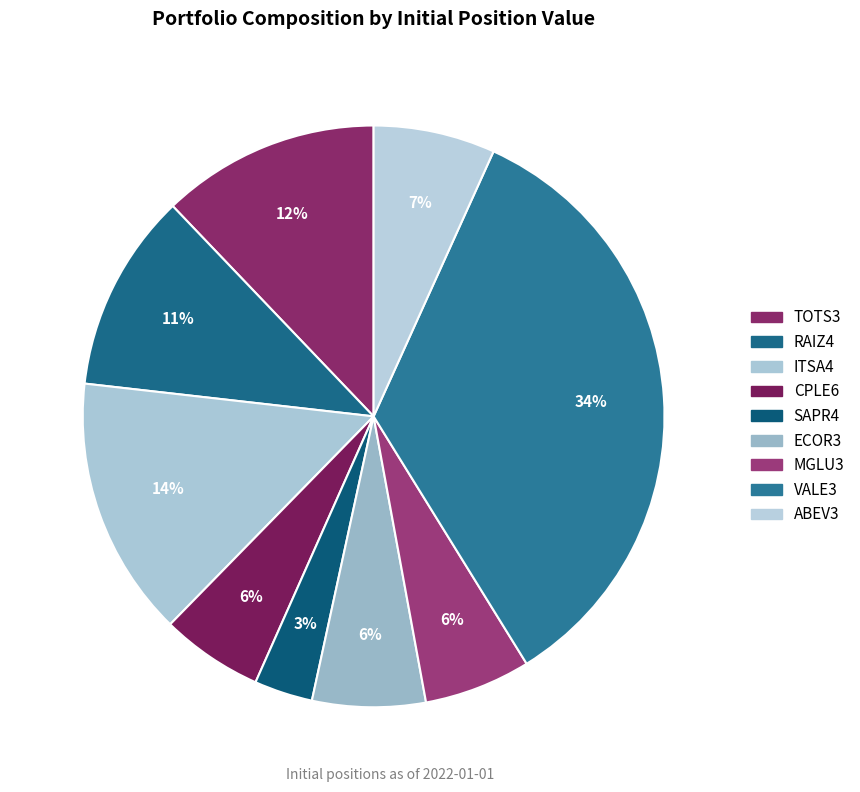

Is VALE3 the majority of the pie?

No